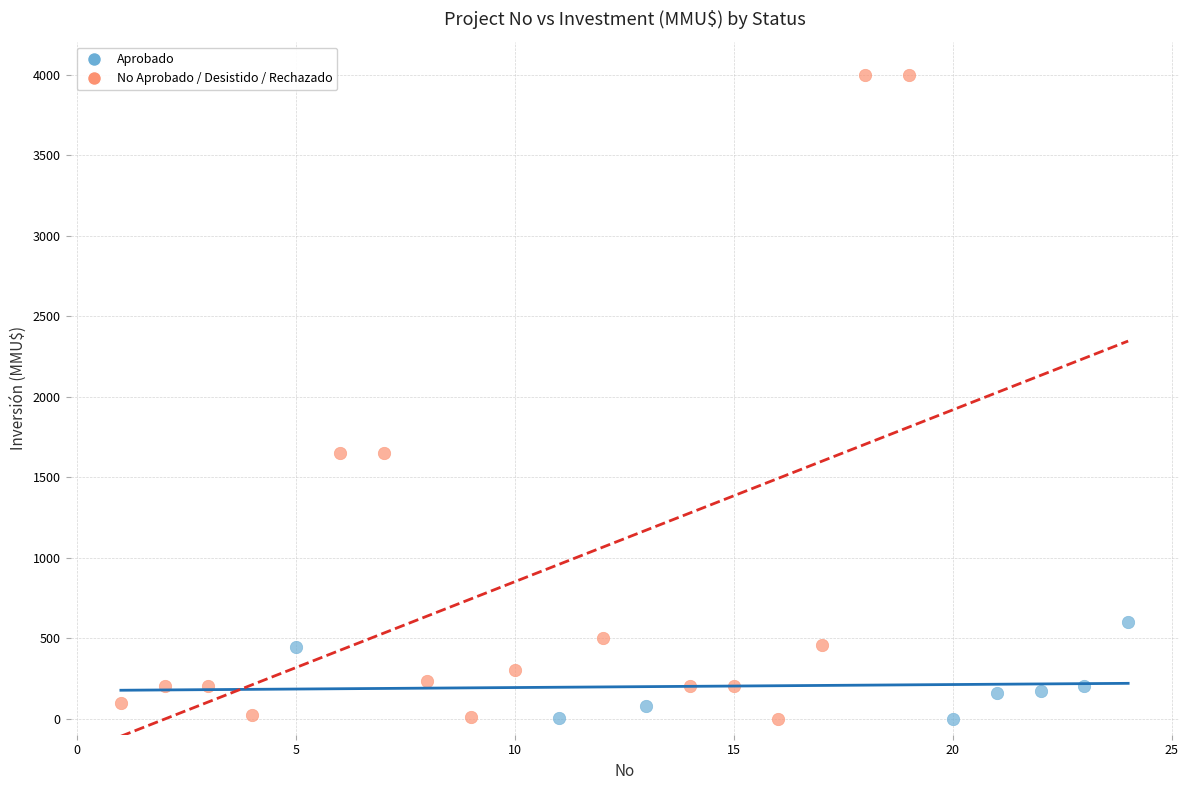

Which series has the widest spread of Y values?

No Aprobado / Desistido / Rechazado